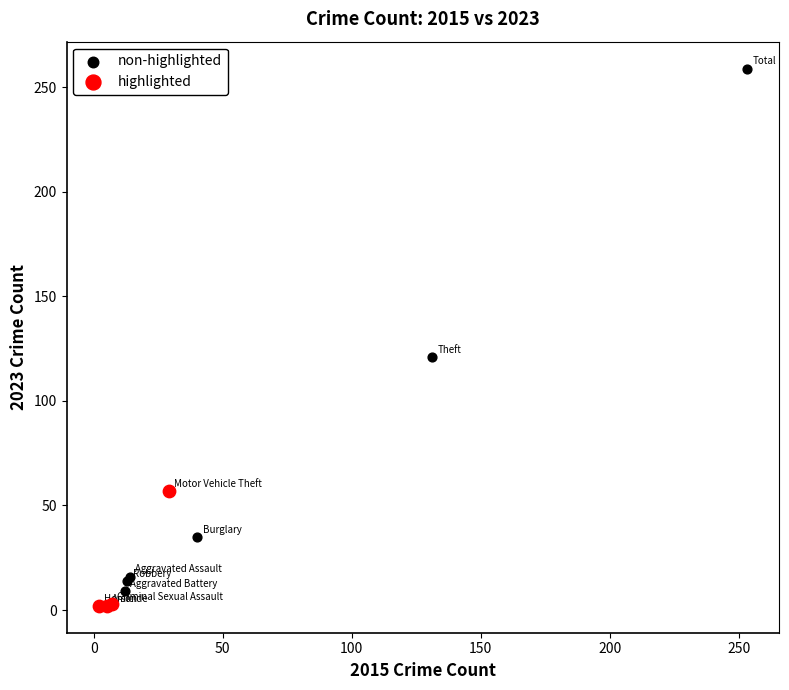

What are all the series names shown in the legend?

non-highlighted, highlighted